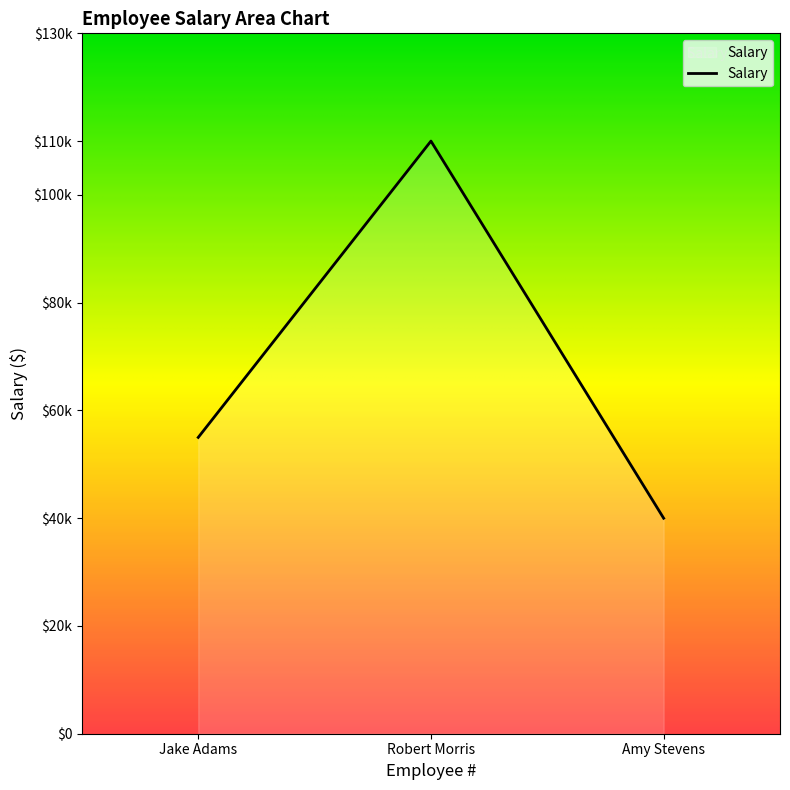

The chart shows a value of 22521 at Jake Adams. True or false?

False